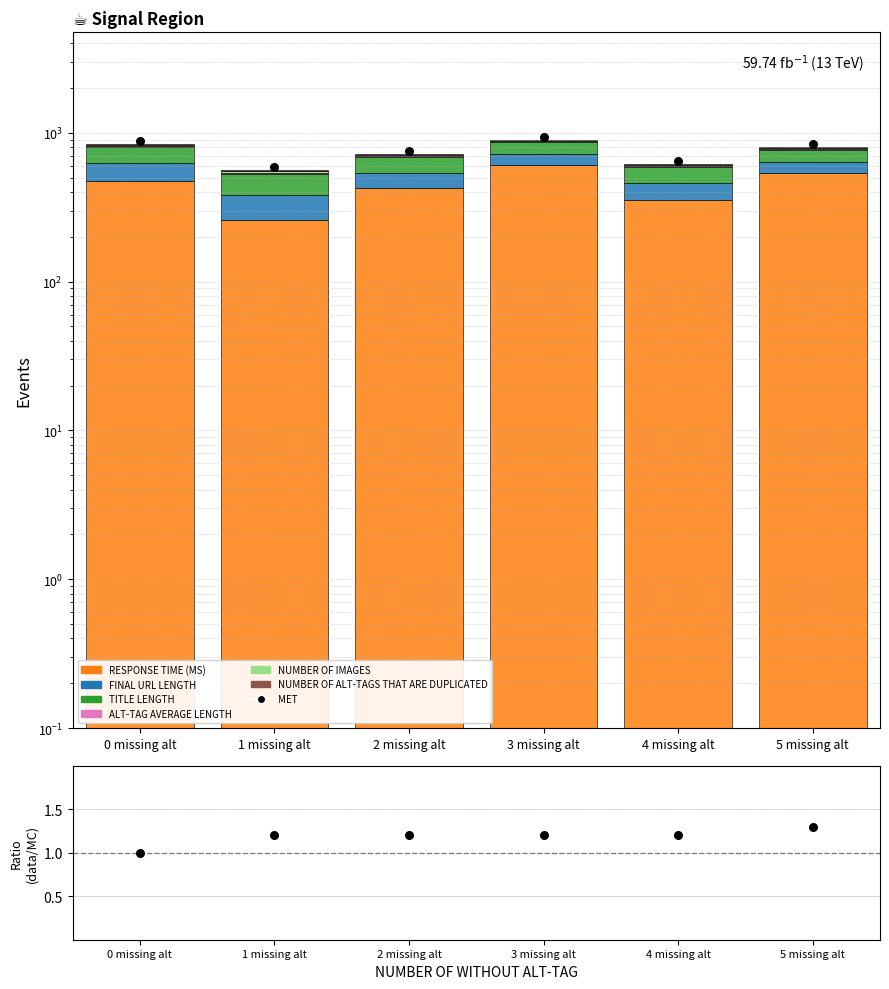

At which category is the sum across all series the highest?

3 missing alt